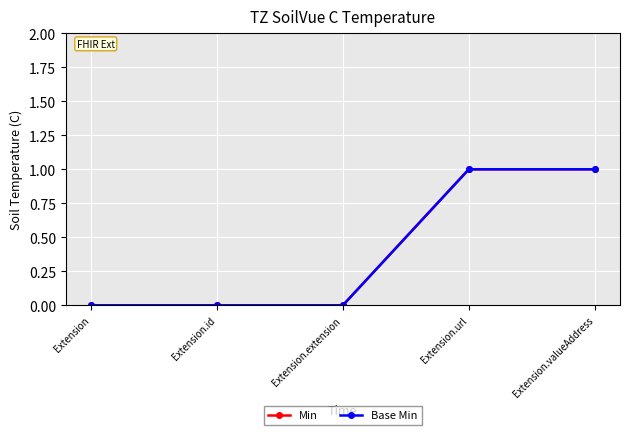

True or false: Base Min and Min cross at least once.

False